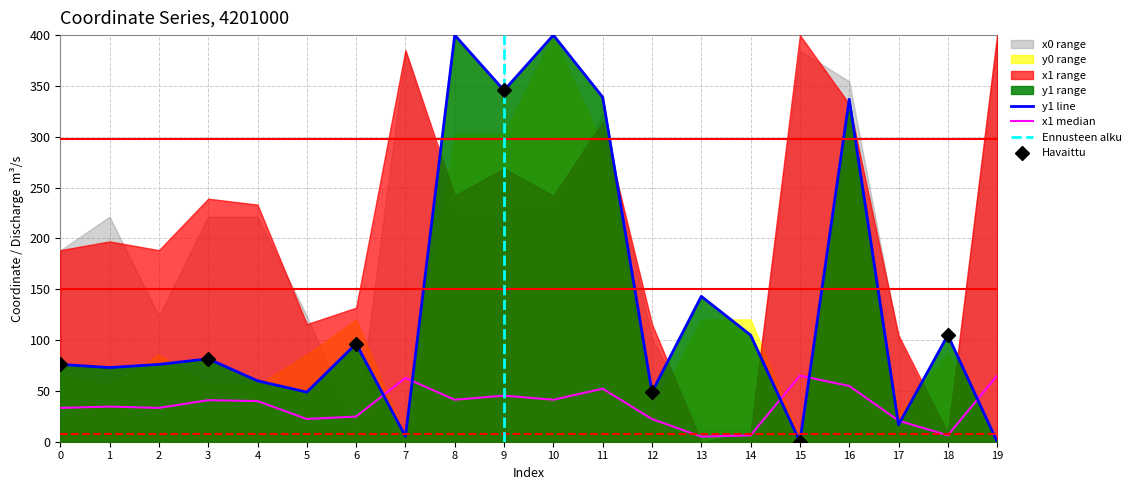

What is the sum of the y0 values at 12 and 17?

65.5